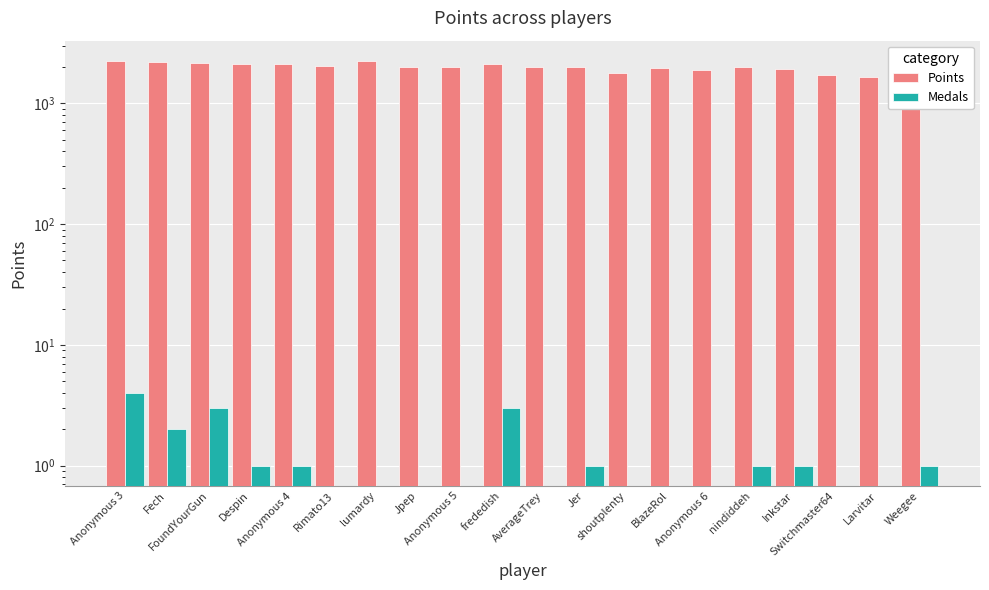

Which series has the widest spread of values?

Points